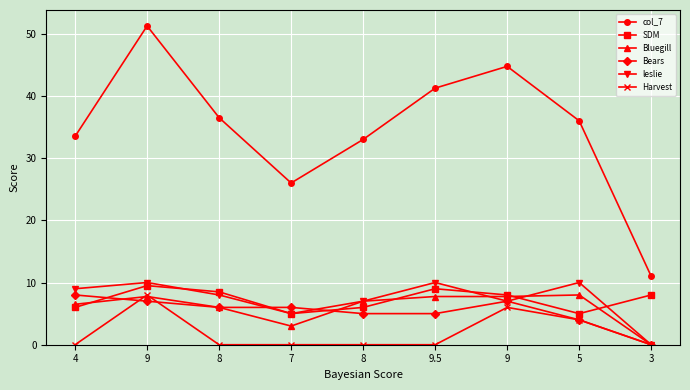

How many data points does each series have?

9